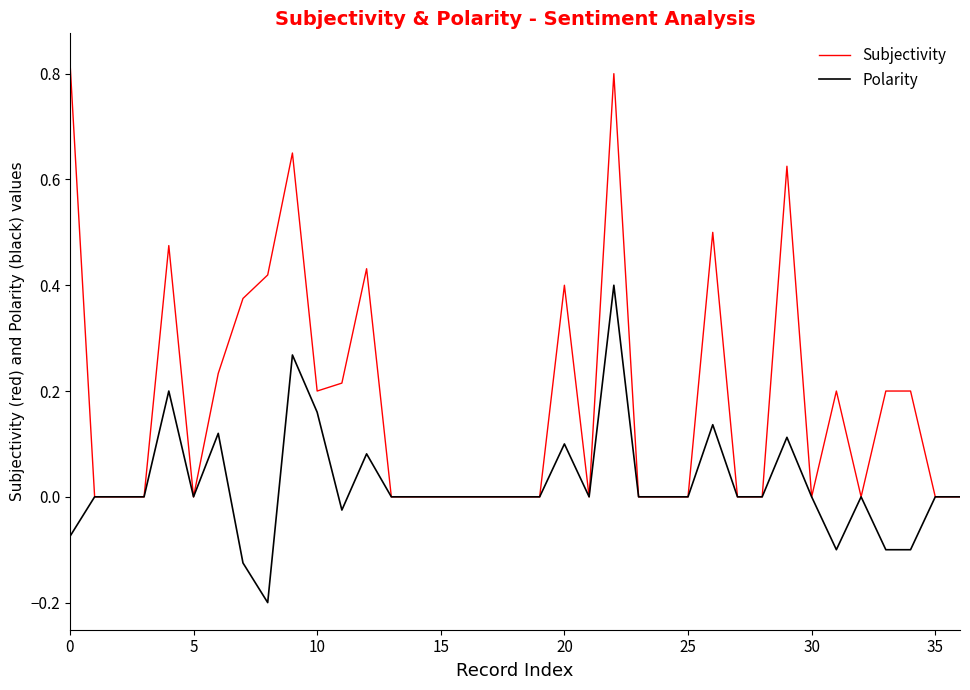

Which series has the largest total across all categories?

Subjectivity